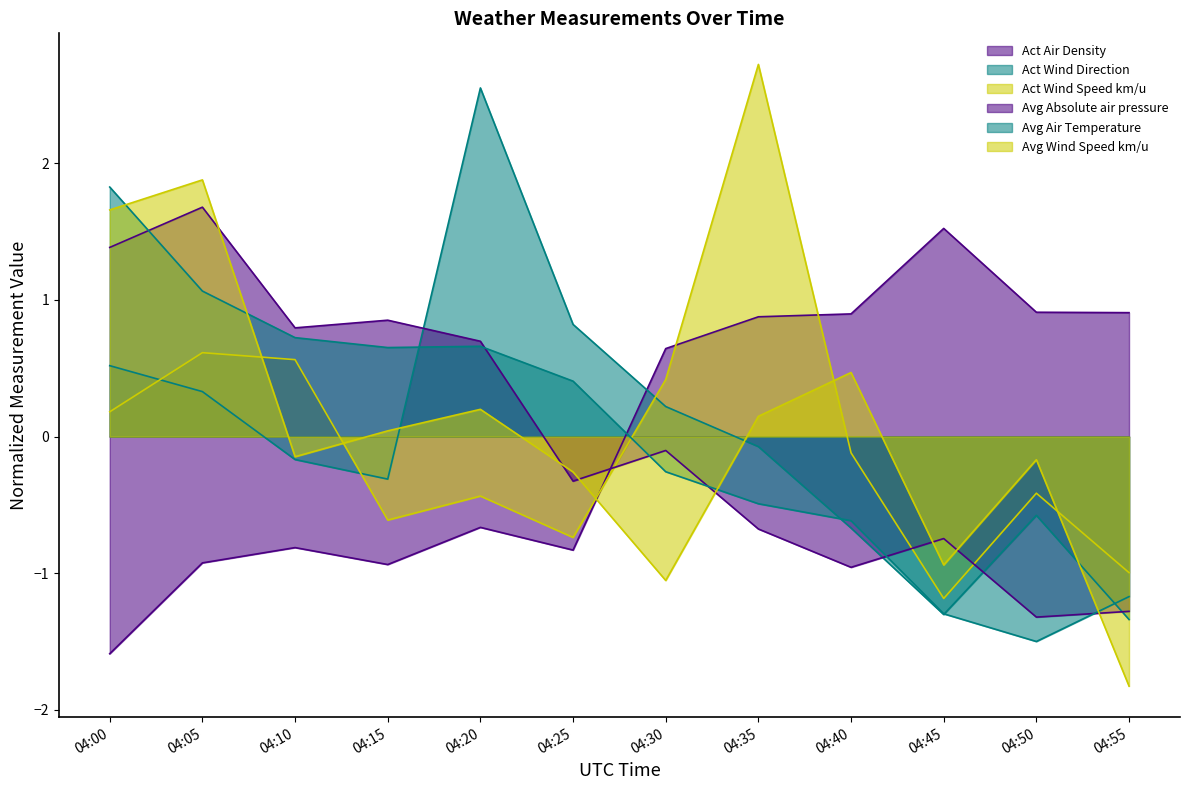

Between which two adjacent categories do Act Wind Speed km/u and Avg Wind Speed km/u first intersect?

04:05 and 04:10